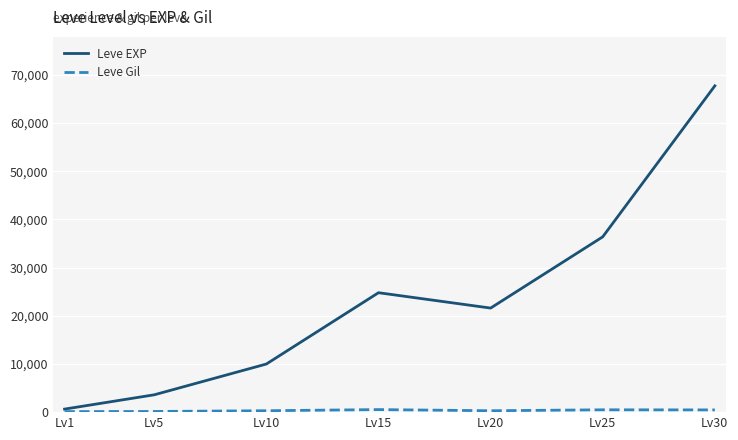

True or false: Leve EXP has a value of 21600 at Lv20.

True